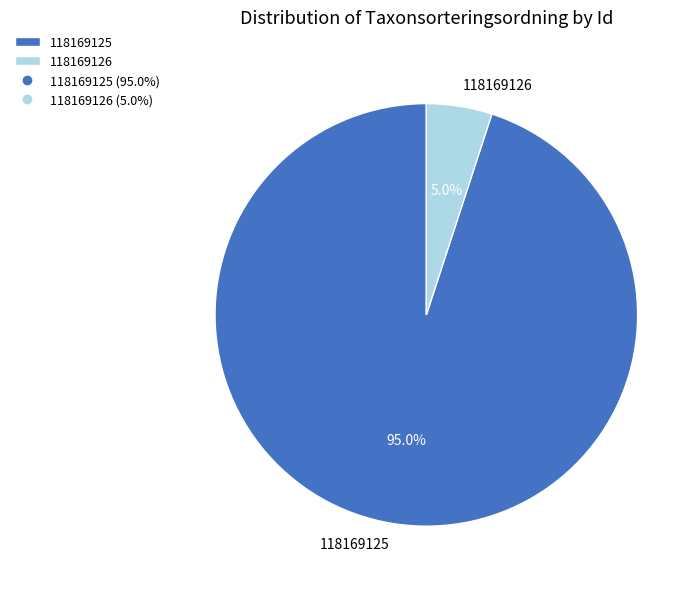

Which slice represents more than half of the pie?

118169125